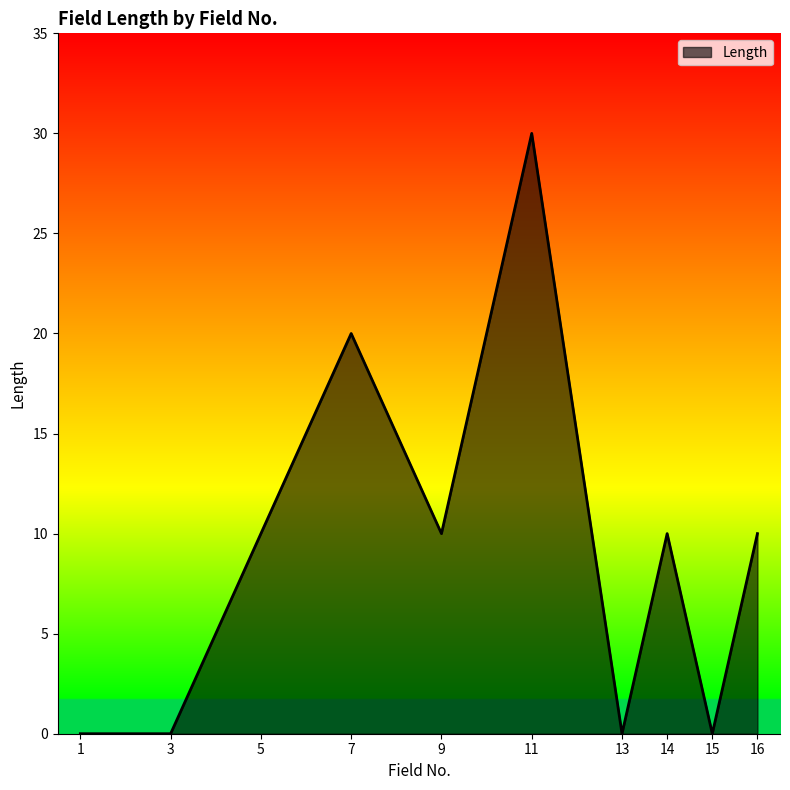

True or false: the data shows 21 at 3.

False